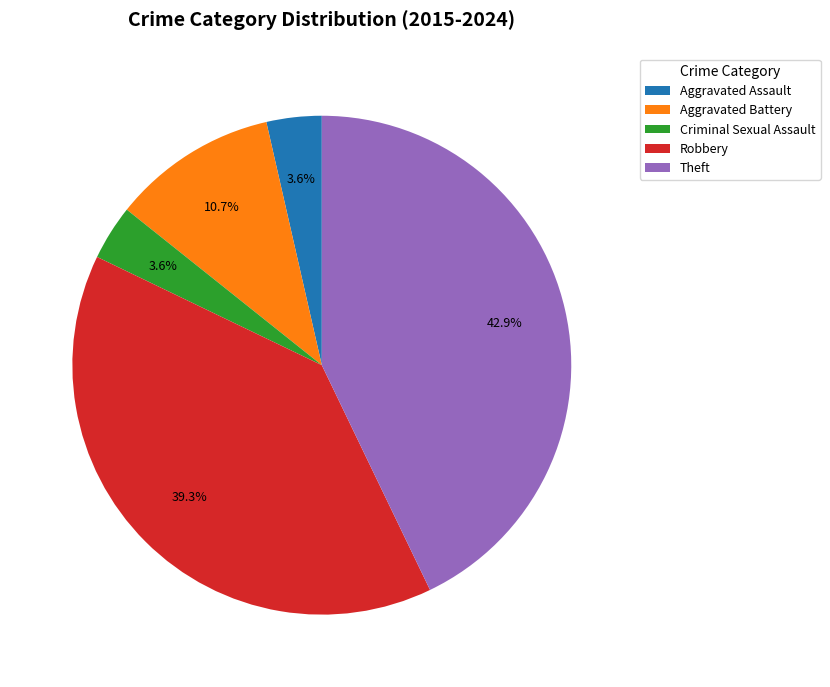

How many slices are in this pie chart?

5